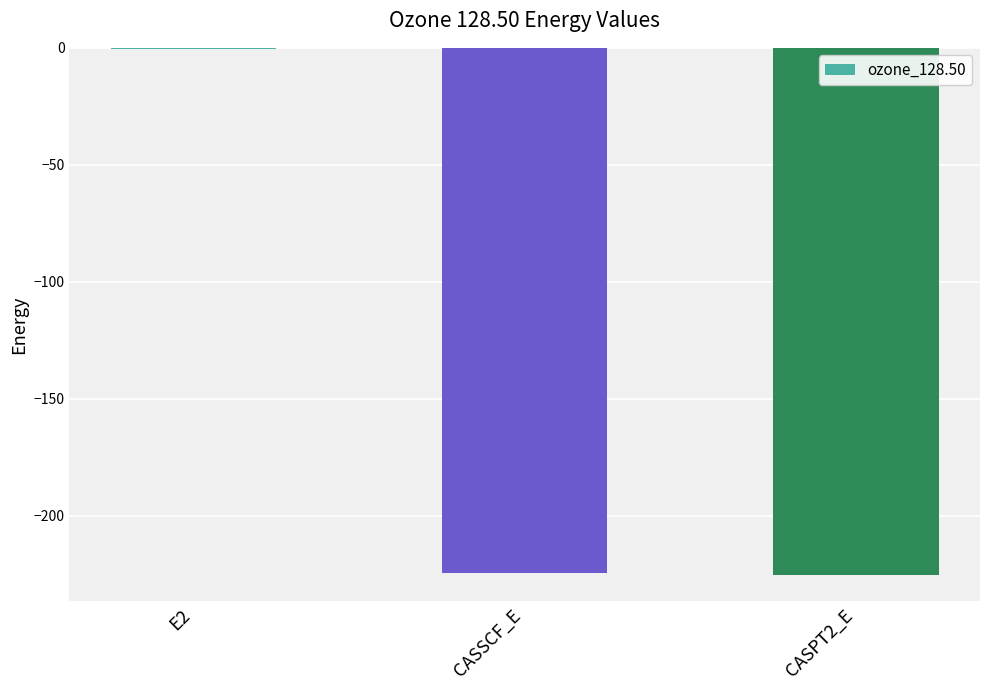

The chart shows a value of -224.6 at CASSCF_E. True or false?

True